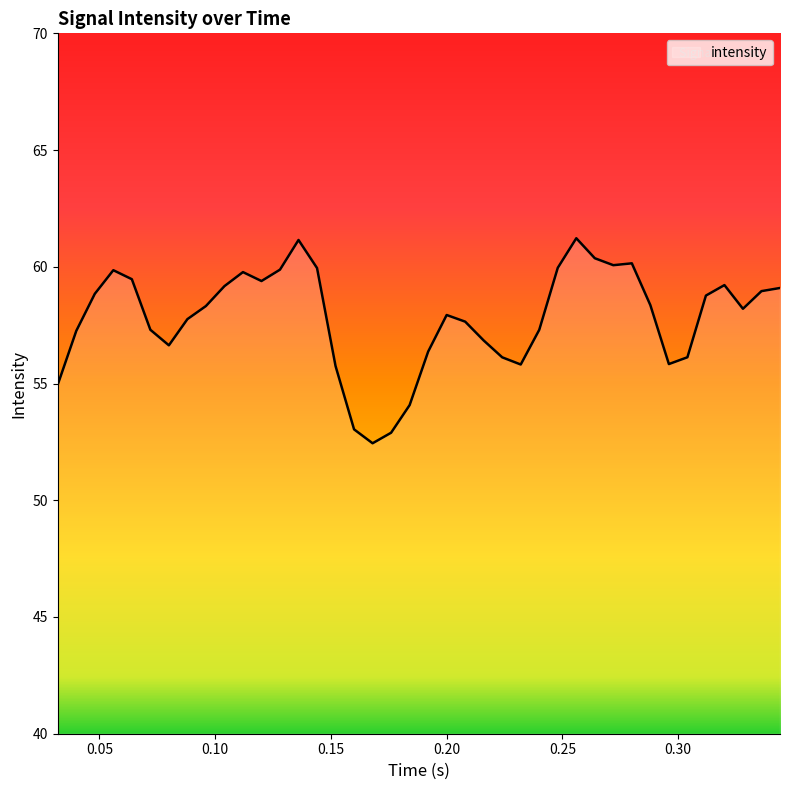

What is the maximum value shown in the chart?

61.2